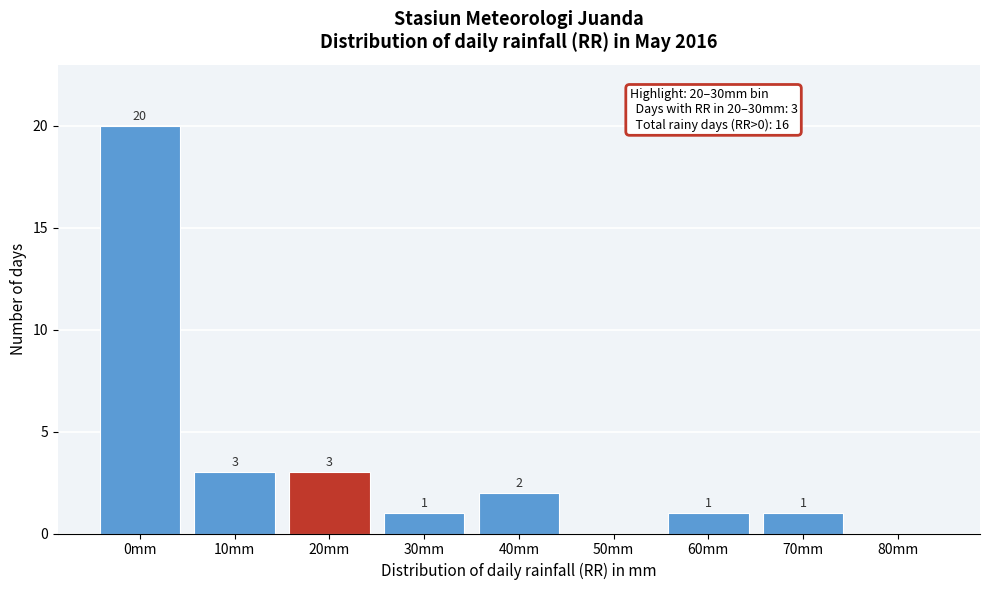

Reading right to left, what are all the values shown in this chart?

80mm=0	70mm=1	60mm=1	50mm=0	40mm=2	30mm=1	20mm=3	10mm=3	0mm=20